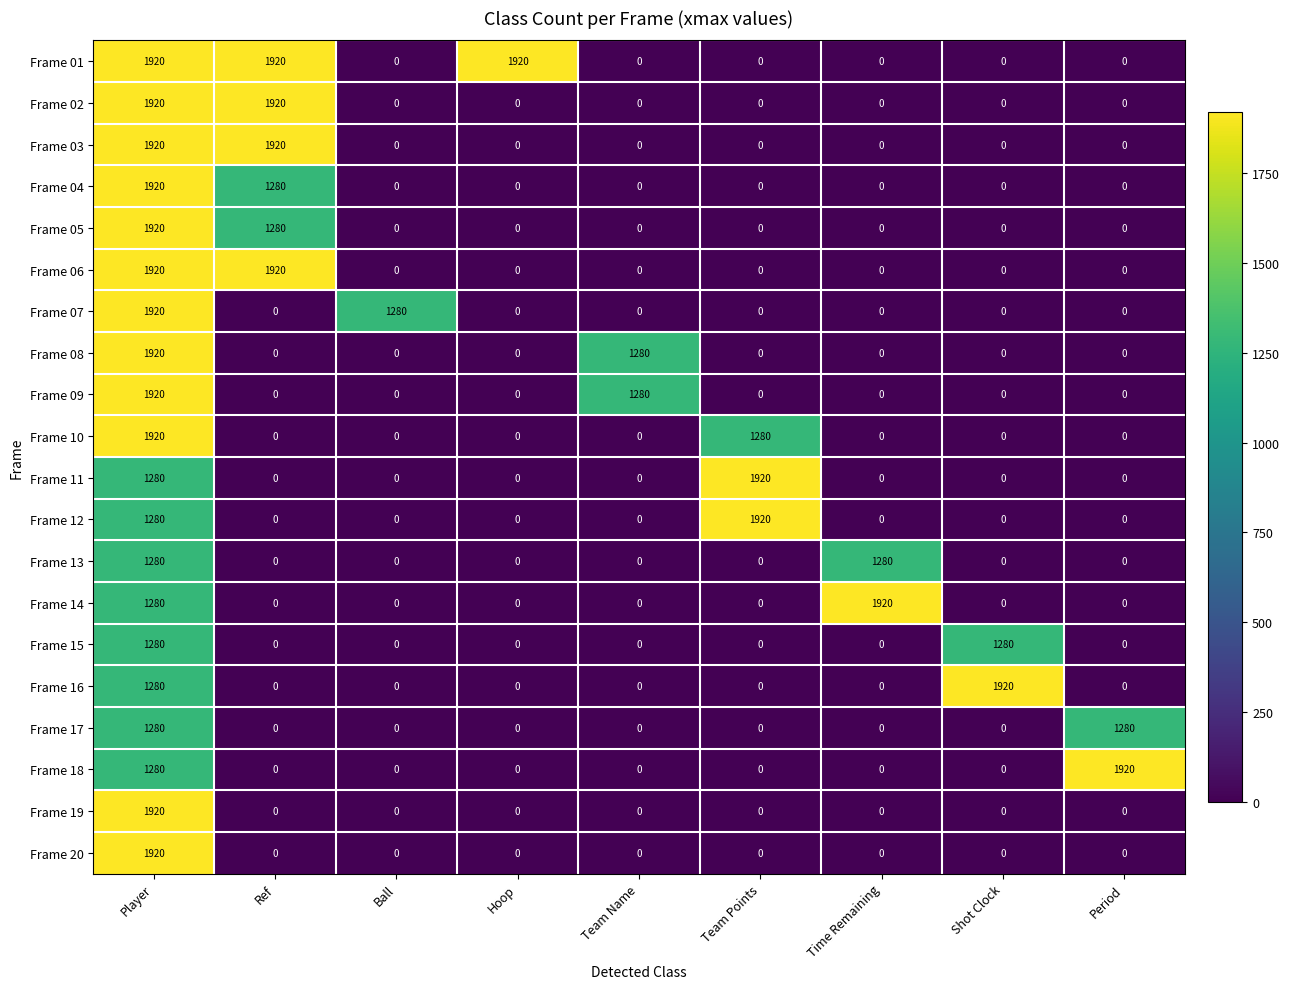

The Frame 07 series shows -1045 at Ref. True or false?

False